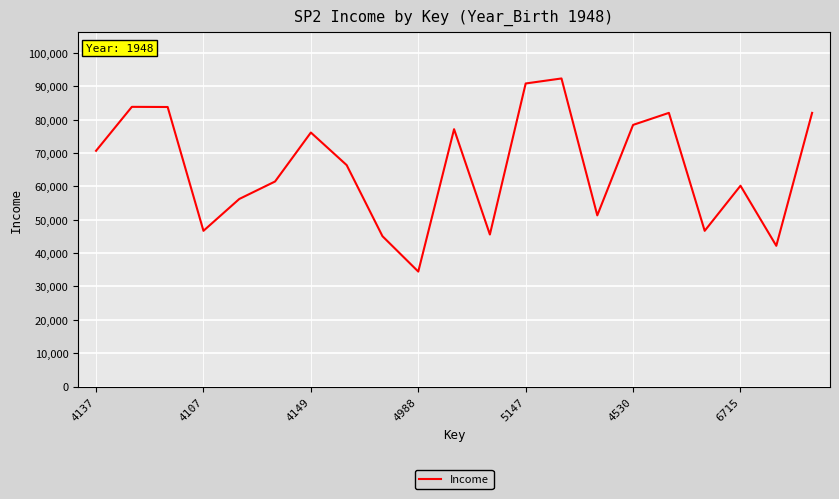

What is the difference between the maximum and minimum values?

57875